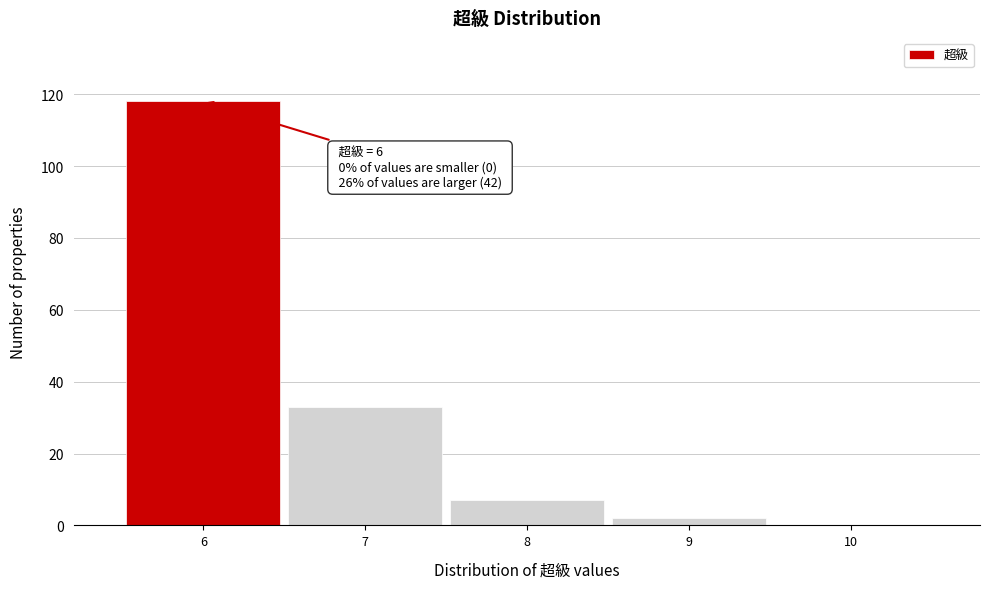

Which range on the x-axis has the tallest bar?

5.5 to 6.5